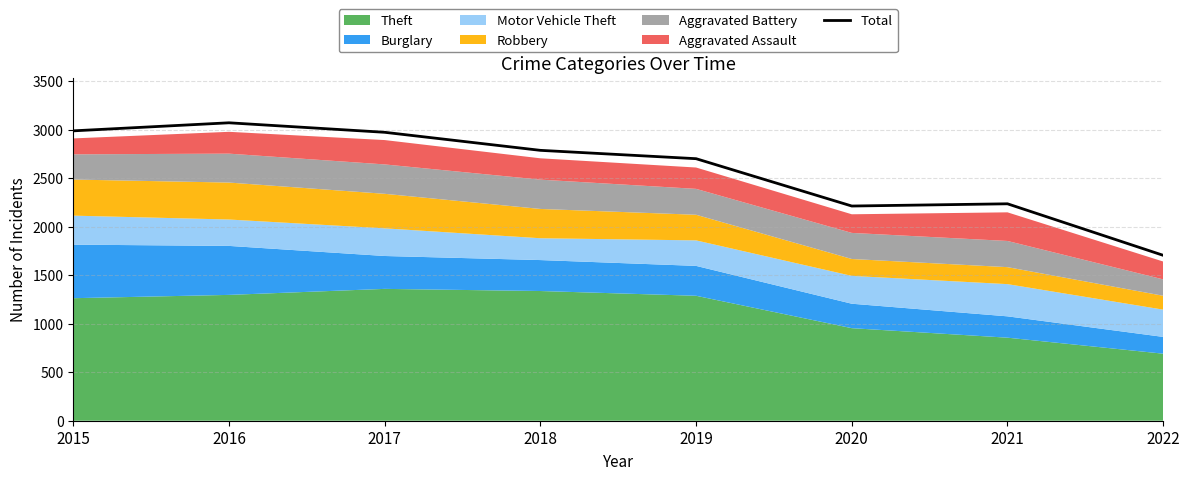

How many points are lower than both their immediate neighbors (excluding endpoints)?

1